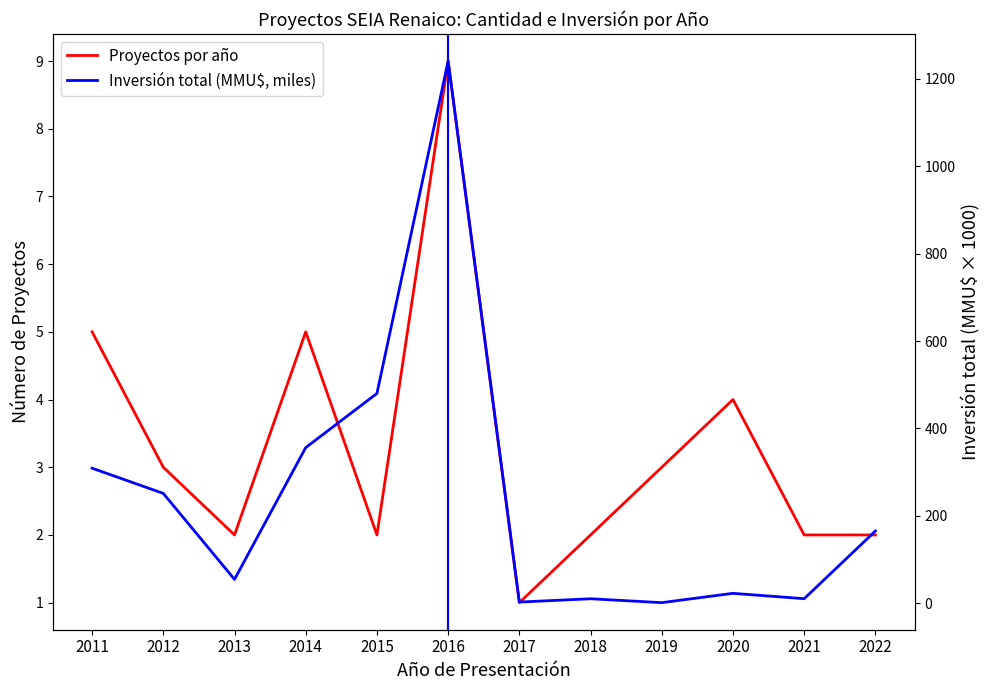

Rank the categories by Inversión total (MMU$, miles) value from lowest to highest.

2019, 2017, 2018, 2021, 2020, 2013, 2022, 2012, 2011, 2014, 2015, 2016